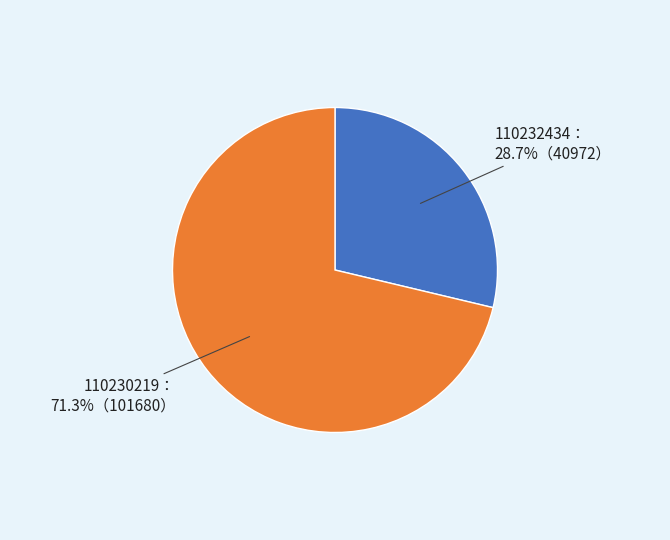

Does any single category account for the majority?

Yes